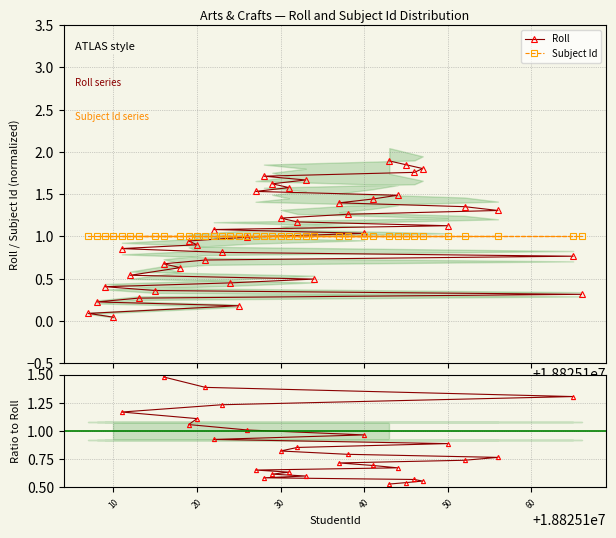

What is the value of the Roll point at the 8th from the left?

0.4